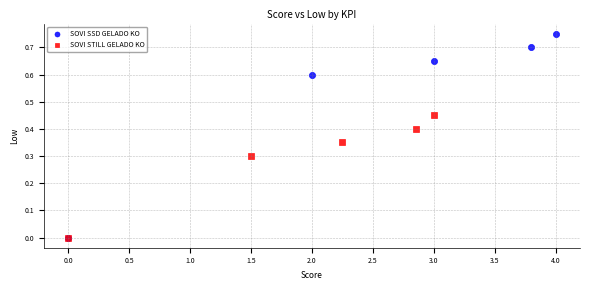

Which series contains the highest Y value?

SOVI SSD GELADO KO